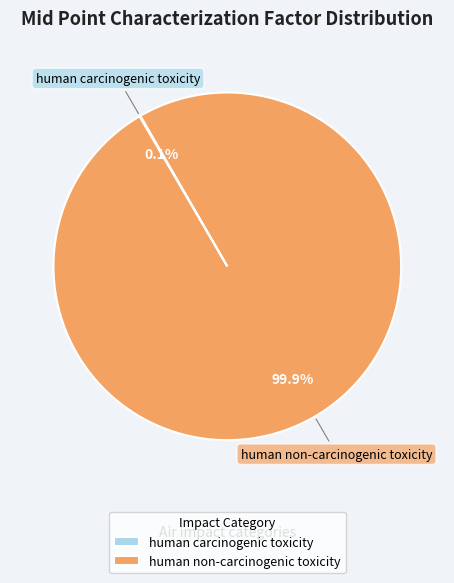

Does any single category account for the majority?

Yes